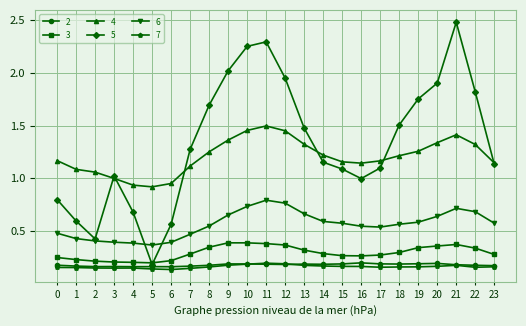

True or false: 7 has more than 1 points higher than both neighbors.

True